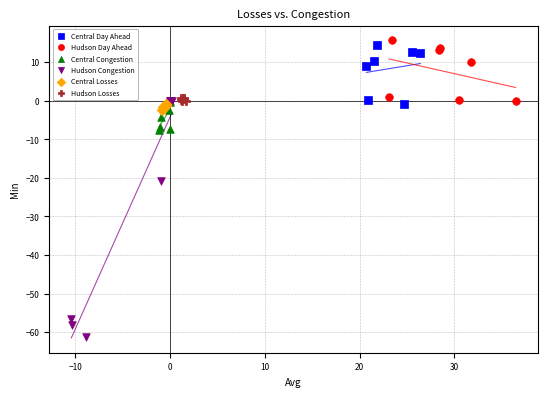

Which series has the widest spread of Y values?

Hudson Congestion